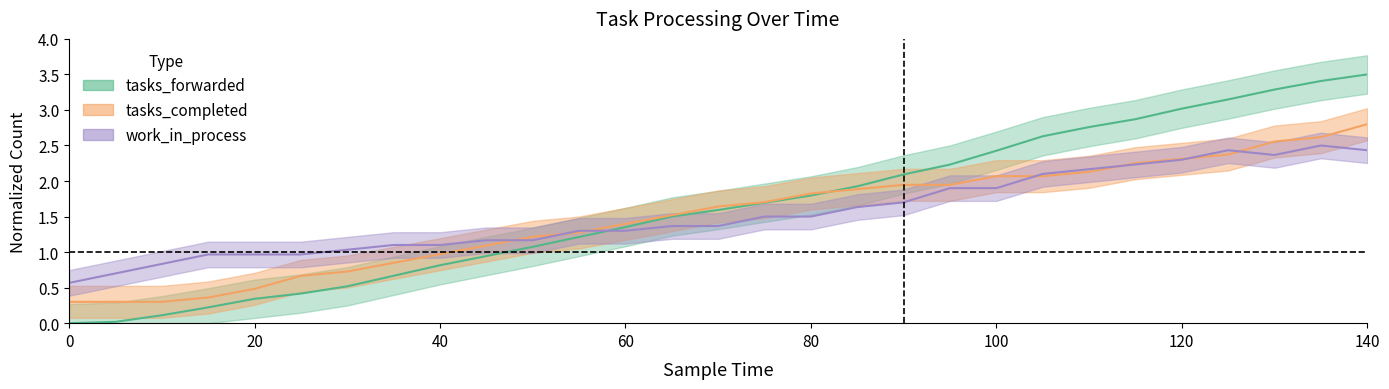

What are all the series names shown in the legend?

tasks_forwarded, tasks_completed, work_in_process